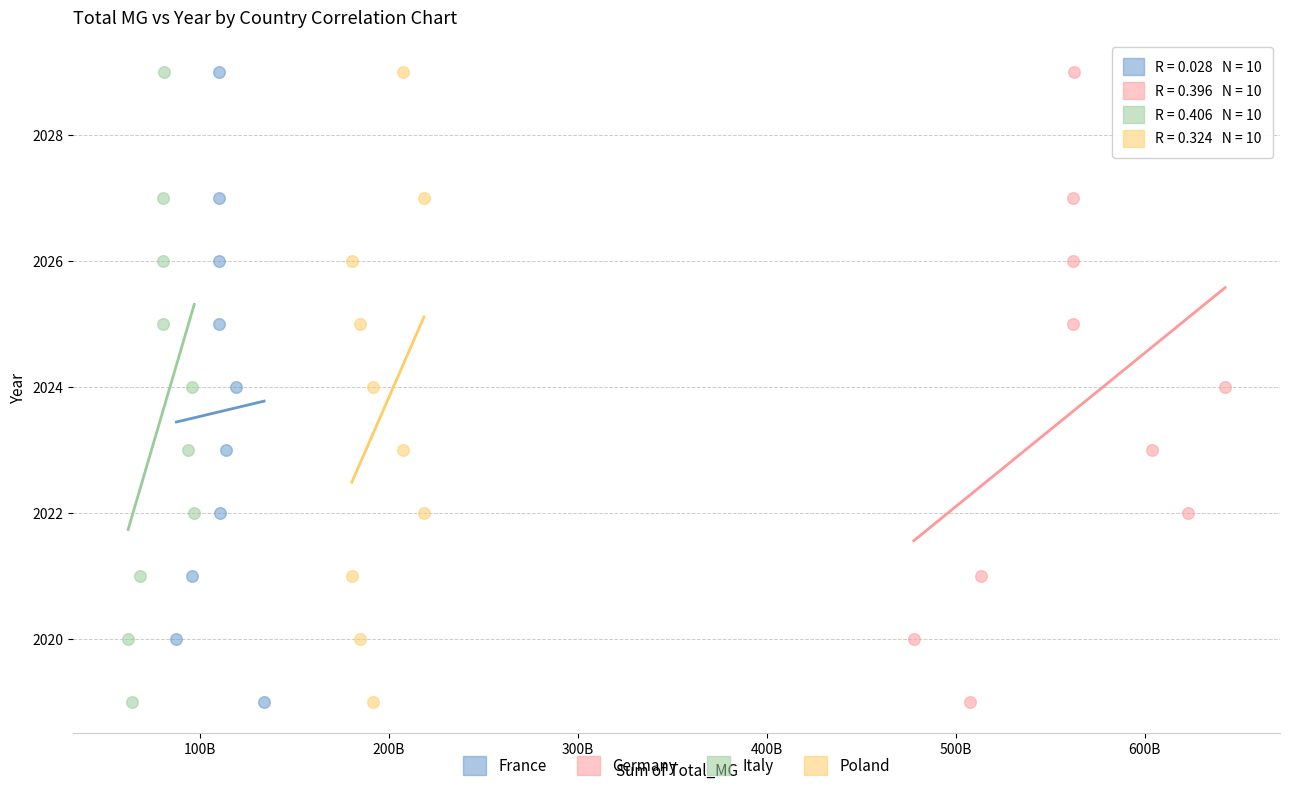

What are all the series names shown in the legend?

France, Germany, Italy, Poland